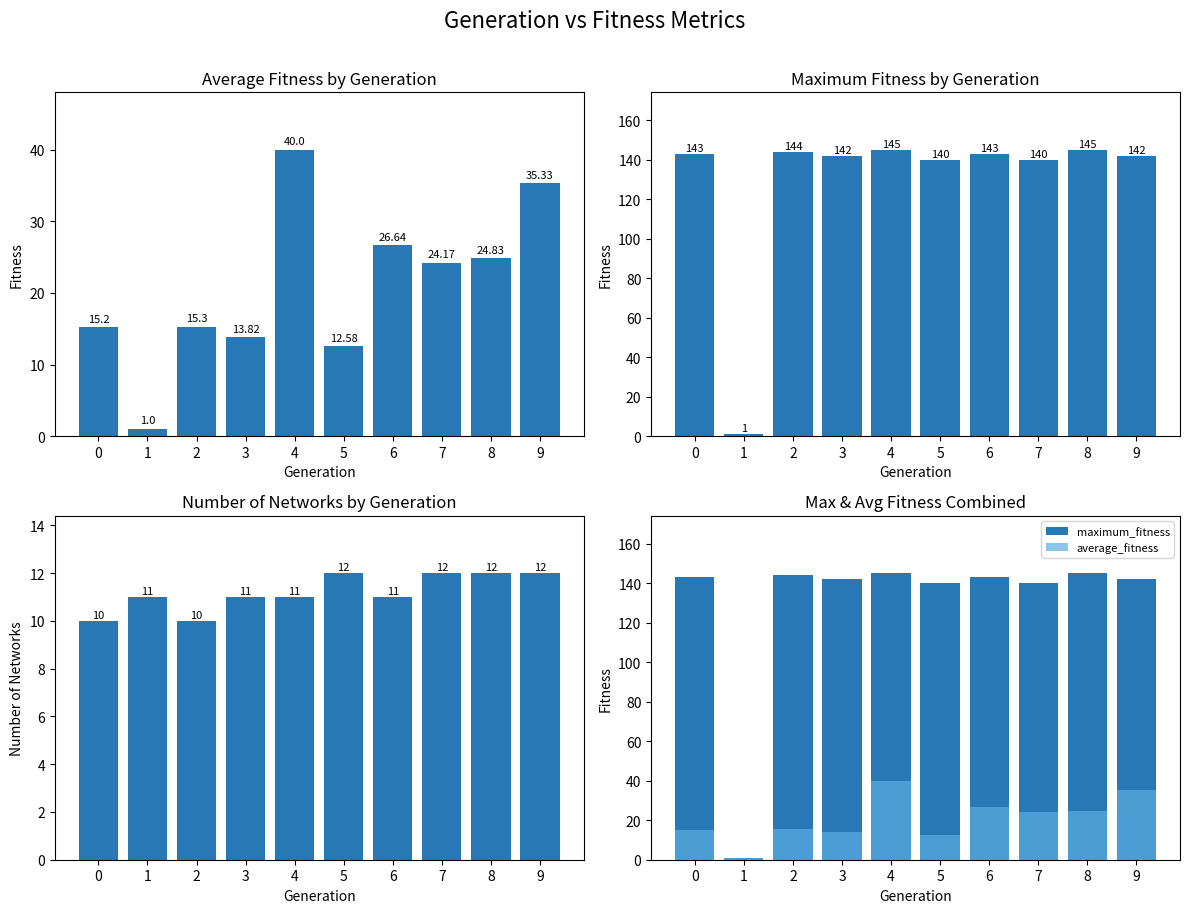

The maximum_fitness series shows 143.0 at 0. True or false?

True